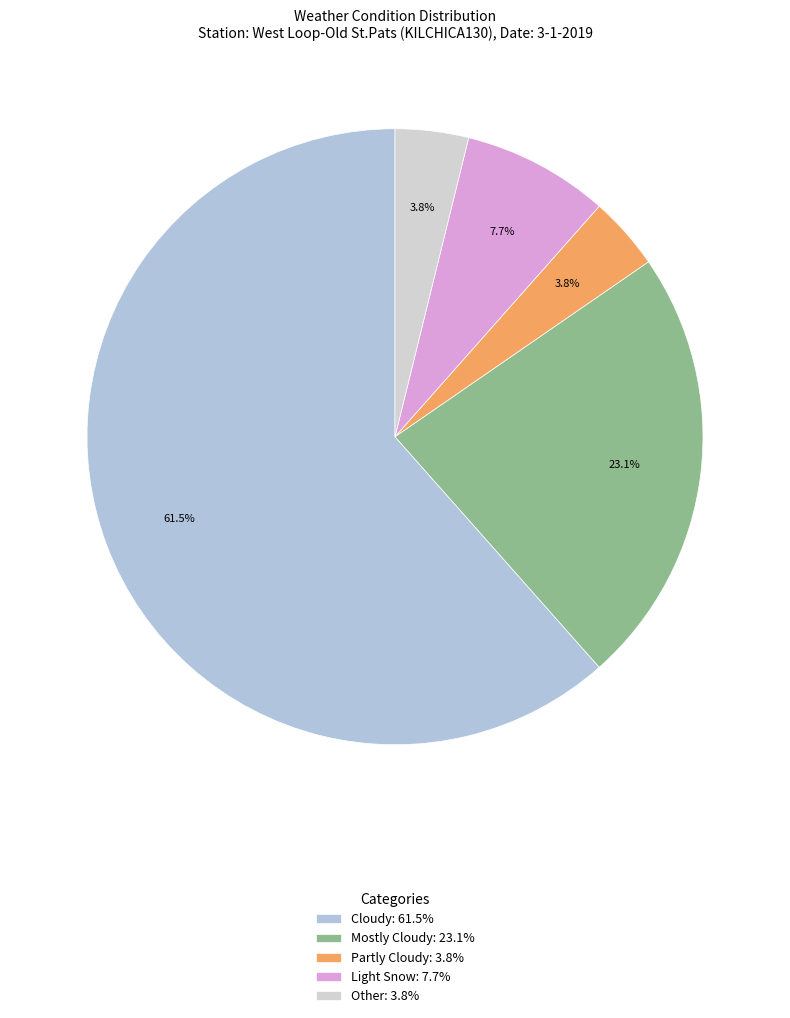

To the nearest percent, what is the difference between the largest and smallest slice percentages?

58%